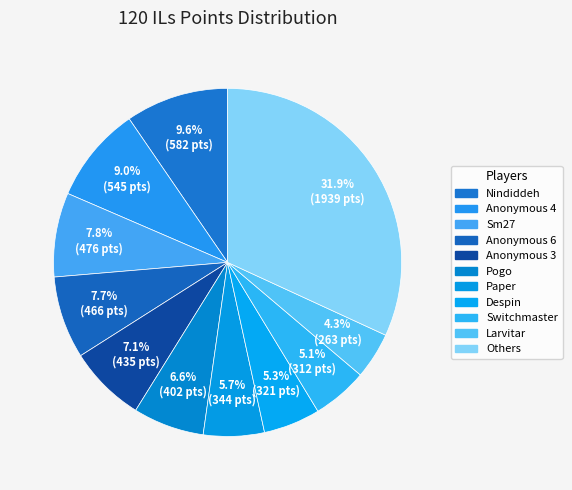

How many slices are in this pie chart?

11